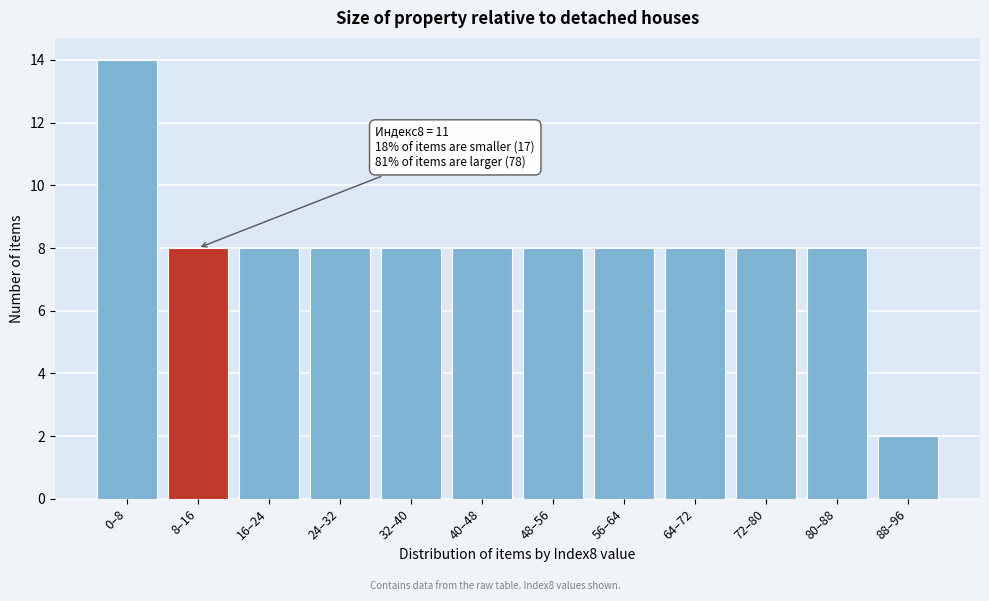

Reading left to right, transcribe all the data shown in this chart.

0–8=14	8–16=8	16–24=8	24–32=8	32–40=8	40–48=8	48–56=8	56–64=8	64–72=8	72–80=8	80–88=8	88–96=2